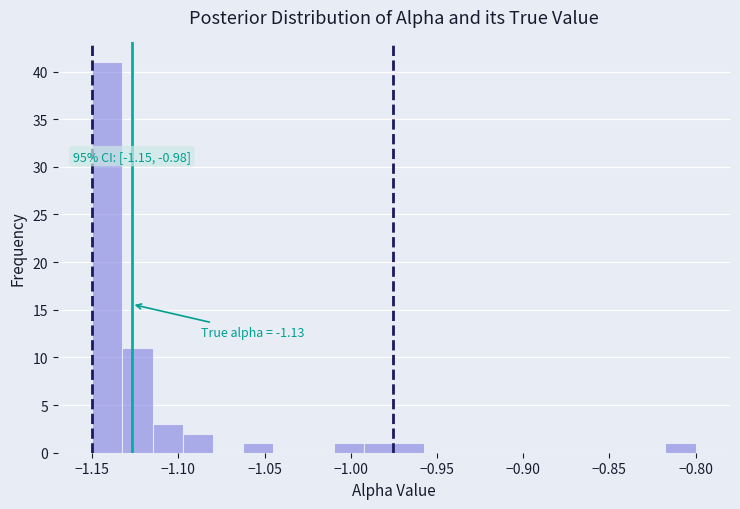

Around what value on the x-axis is the tallest bar? Give the approximate position of its centre, as read against the axis.

-1.140